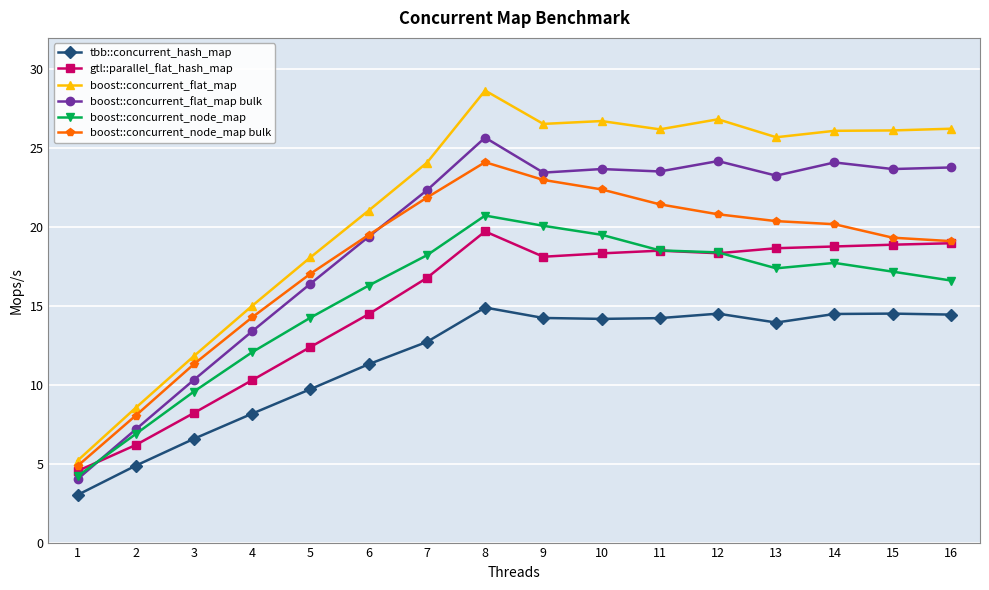

Which series has the largest range (max minus min)?

boost::concurrent_flat_map